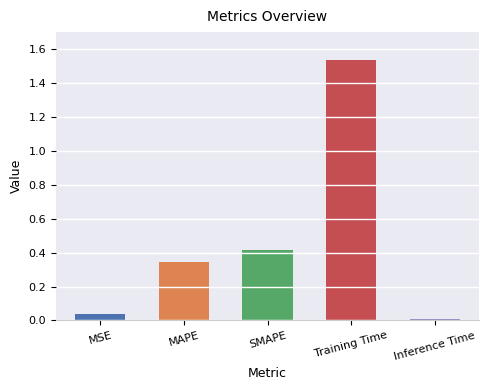

Are the bars grouped side by side (vs. stacked)?

No